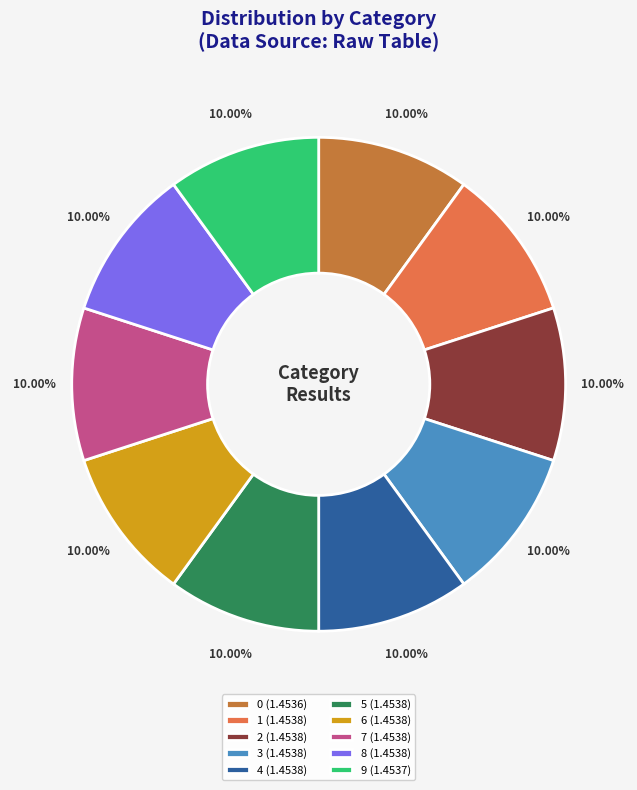

Is 9 the majority of the pie?

No